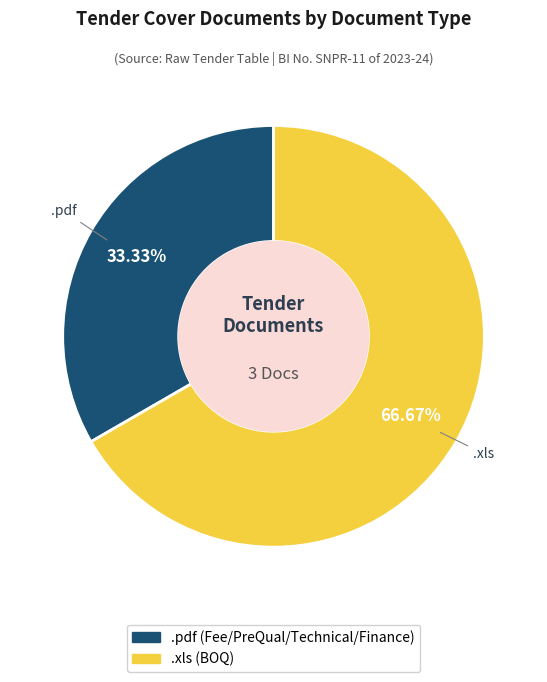

What is the ratio of the value at .xls to the value at .pdf?

2.0